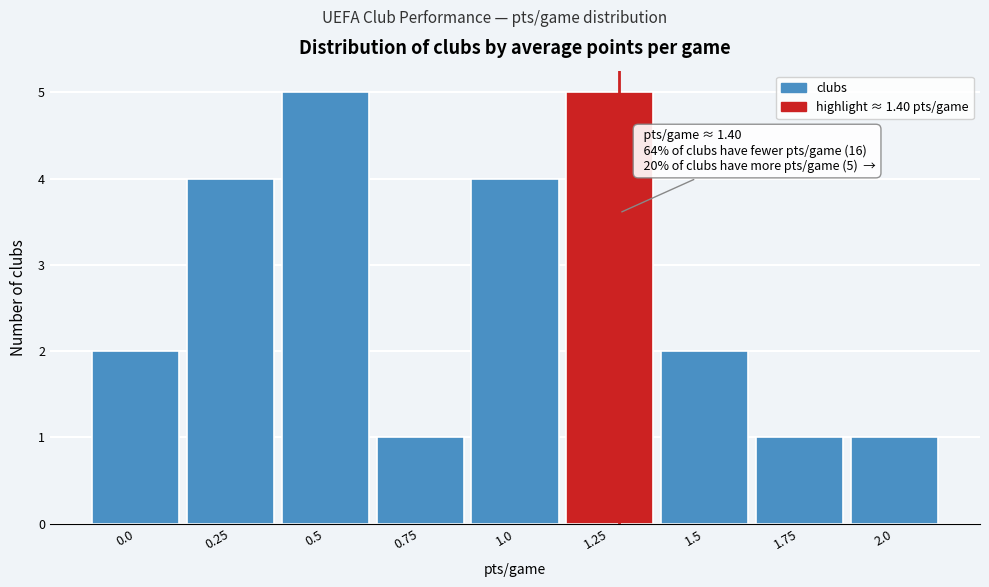

Reading left to right, list all the values displayed in this chart.

2	4	5	1	4	5	2	1	1